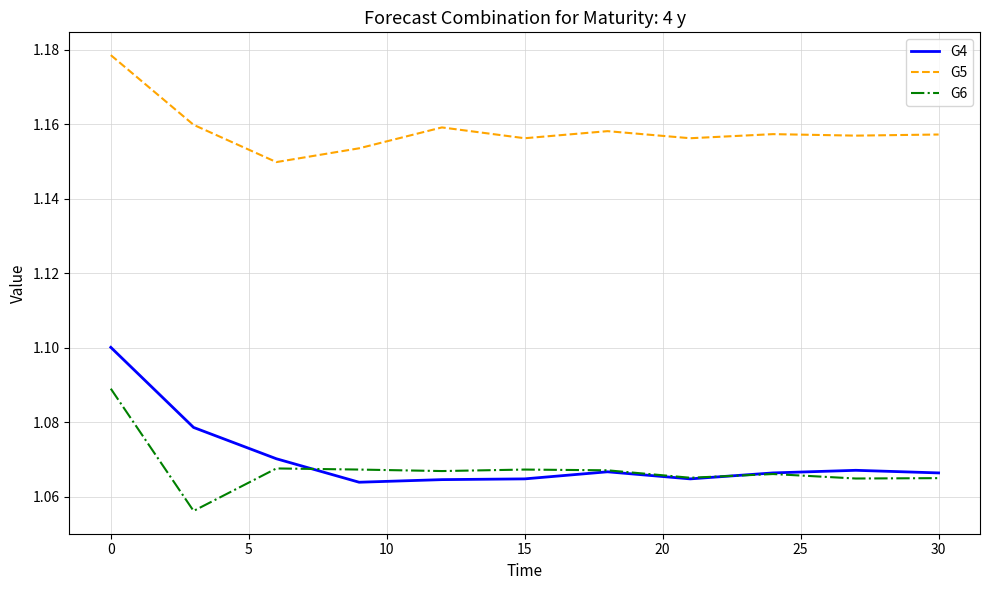

True or false: G4 and G5 cross at least once.

False